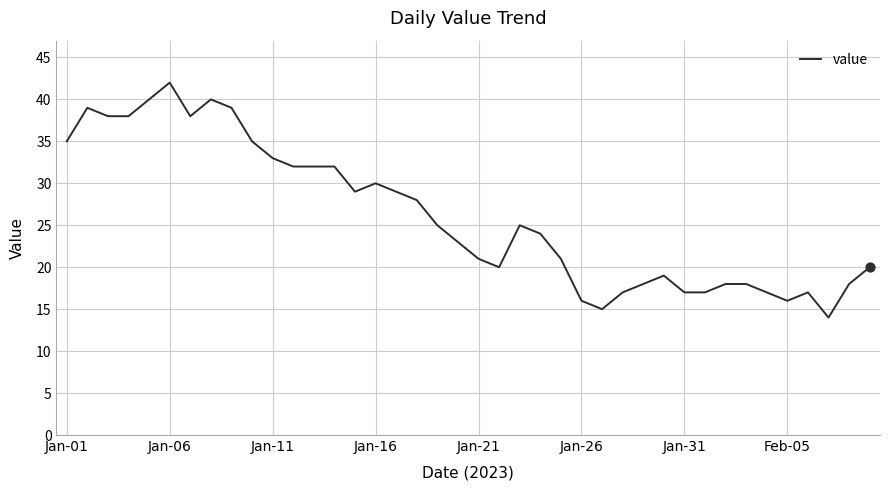

What is the difference between the maximum and minimum values?

28